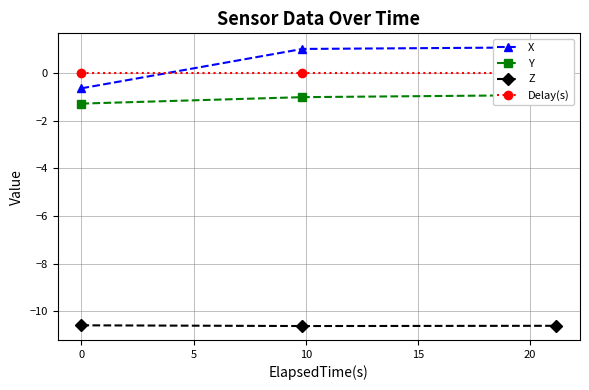

What is the smallest value displayed?

-10.6